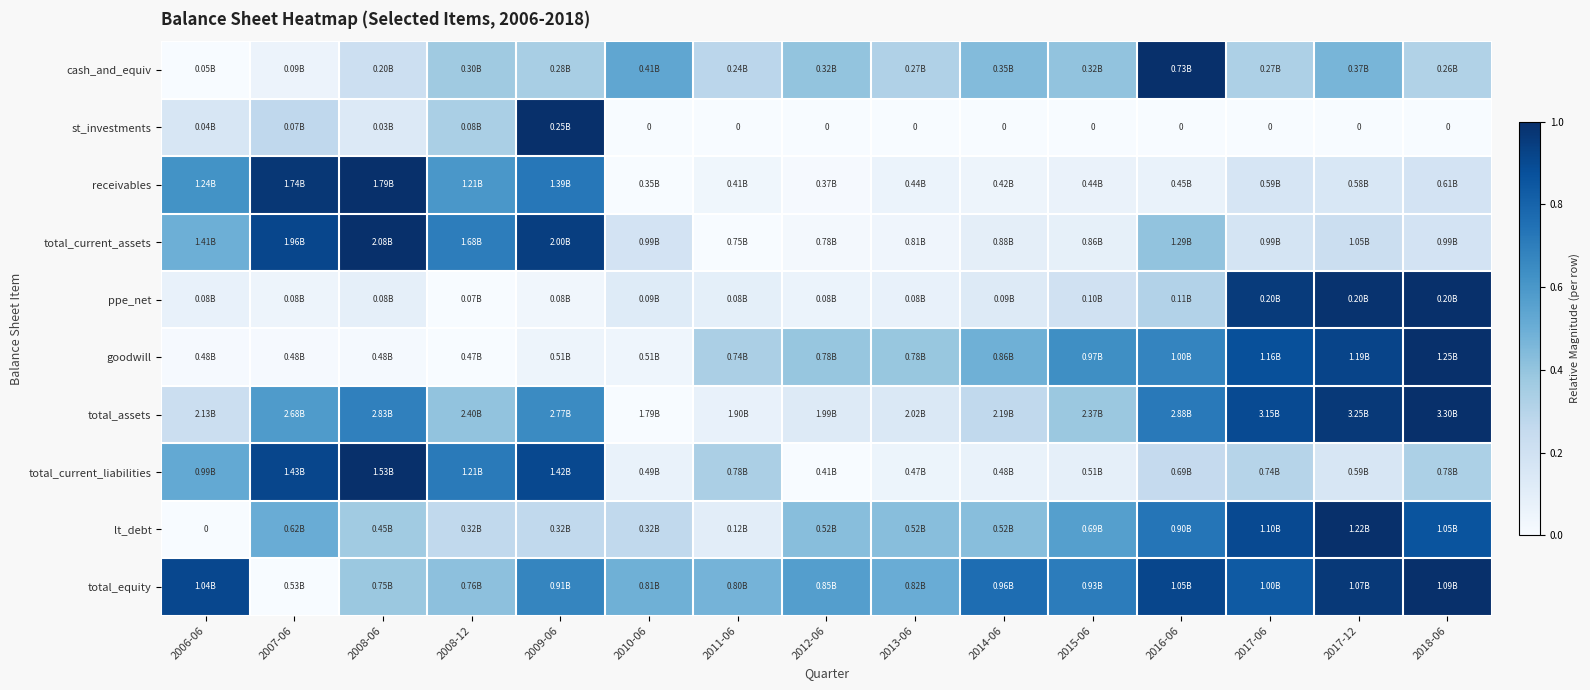

At which category does the chart reach its minimum across all series?

2006-06